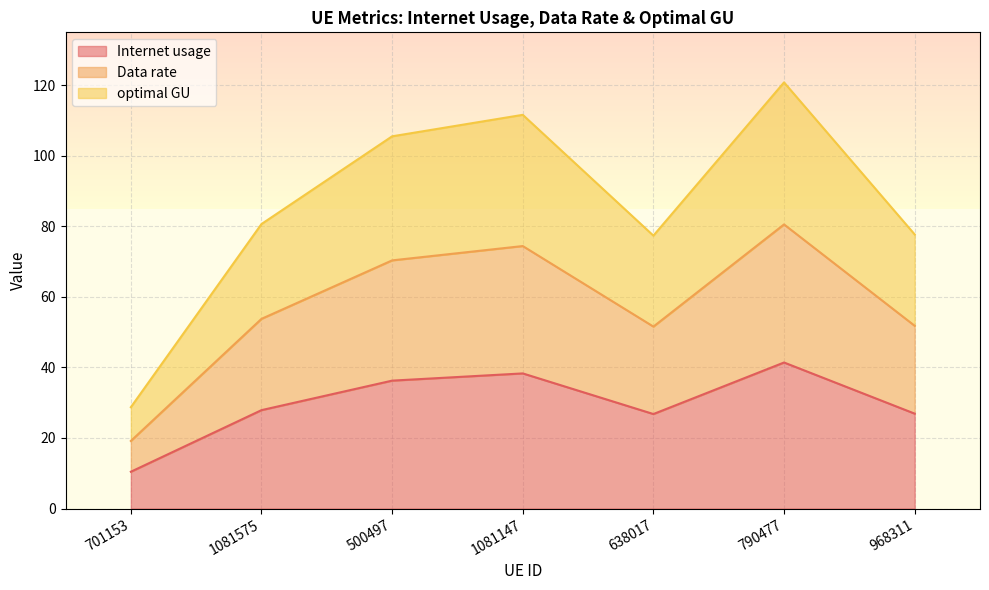

Which label corresponds to the largest value in the chart?

790477